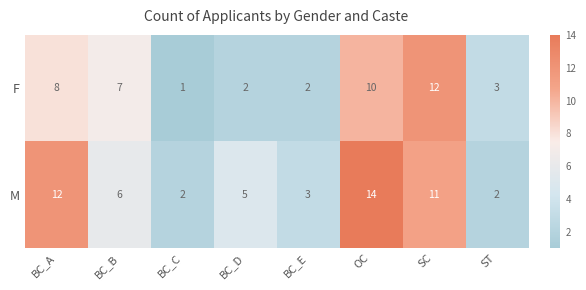

The value of F at ST is 1. True or false?

False